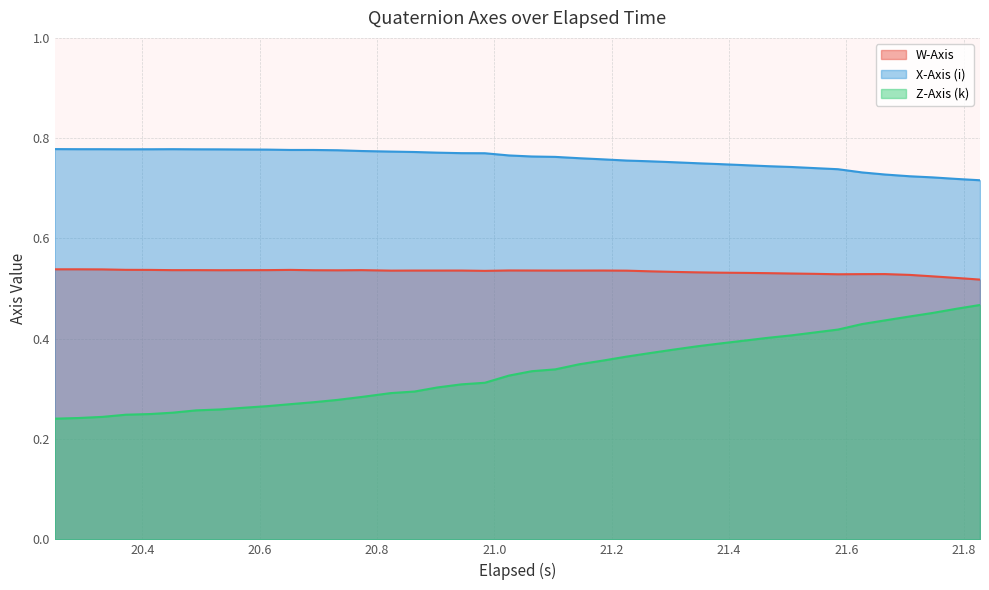

True or false: Z-Axis (k) and W-Axis cross at least once.

False